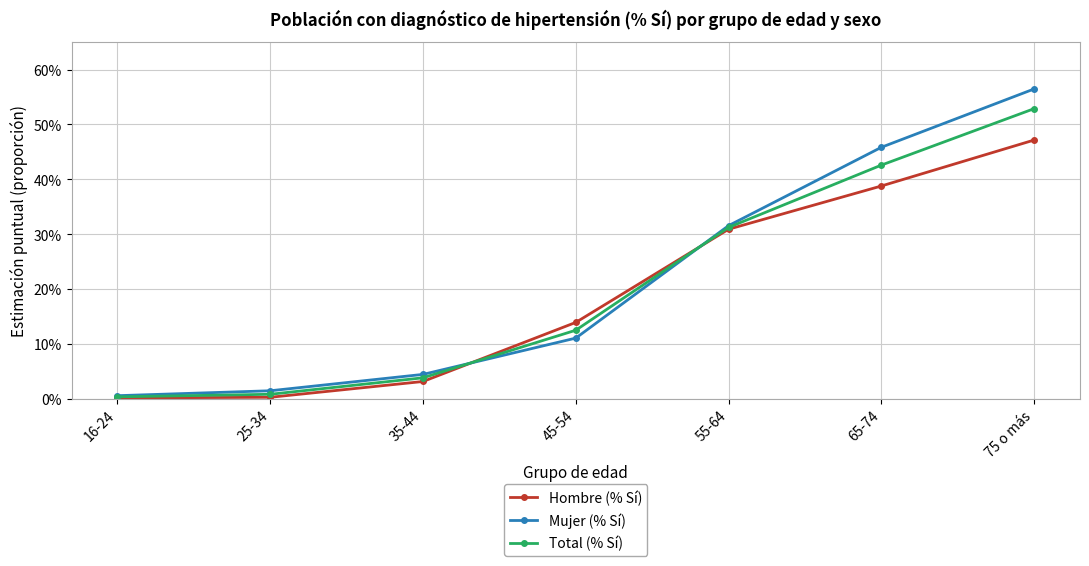

Which series ends up on top after the final intersection of Mujer (% Sí) and Total (% Sí)?

Mujer (% Sí)